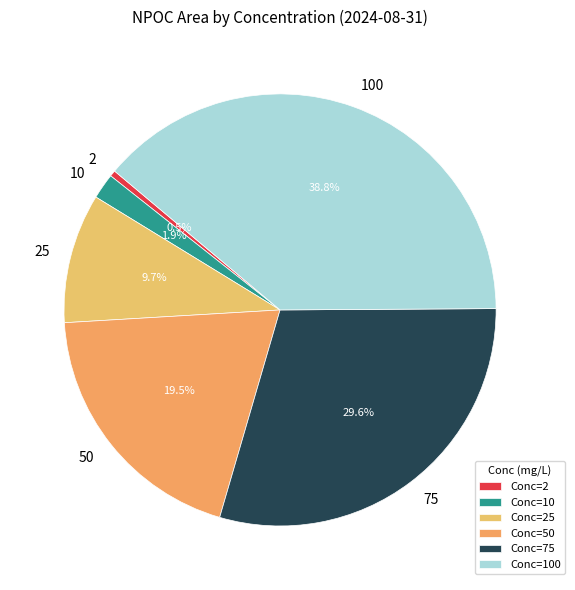

Is 25 the majority of the pie?

No